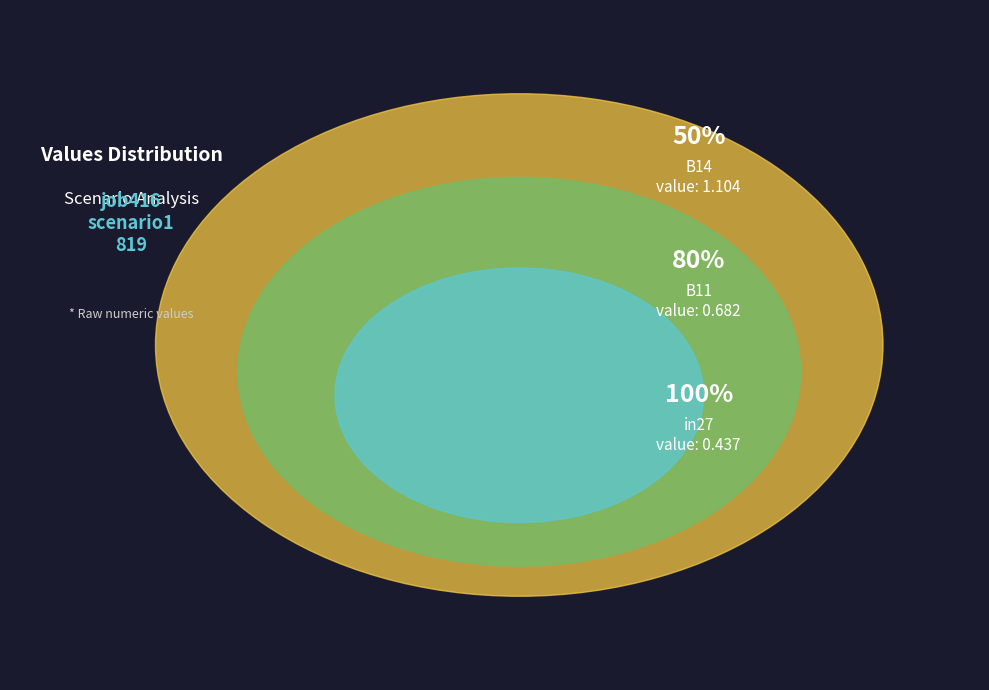

To the nearest percent, what percentage of the pie is in27?

20%